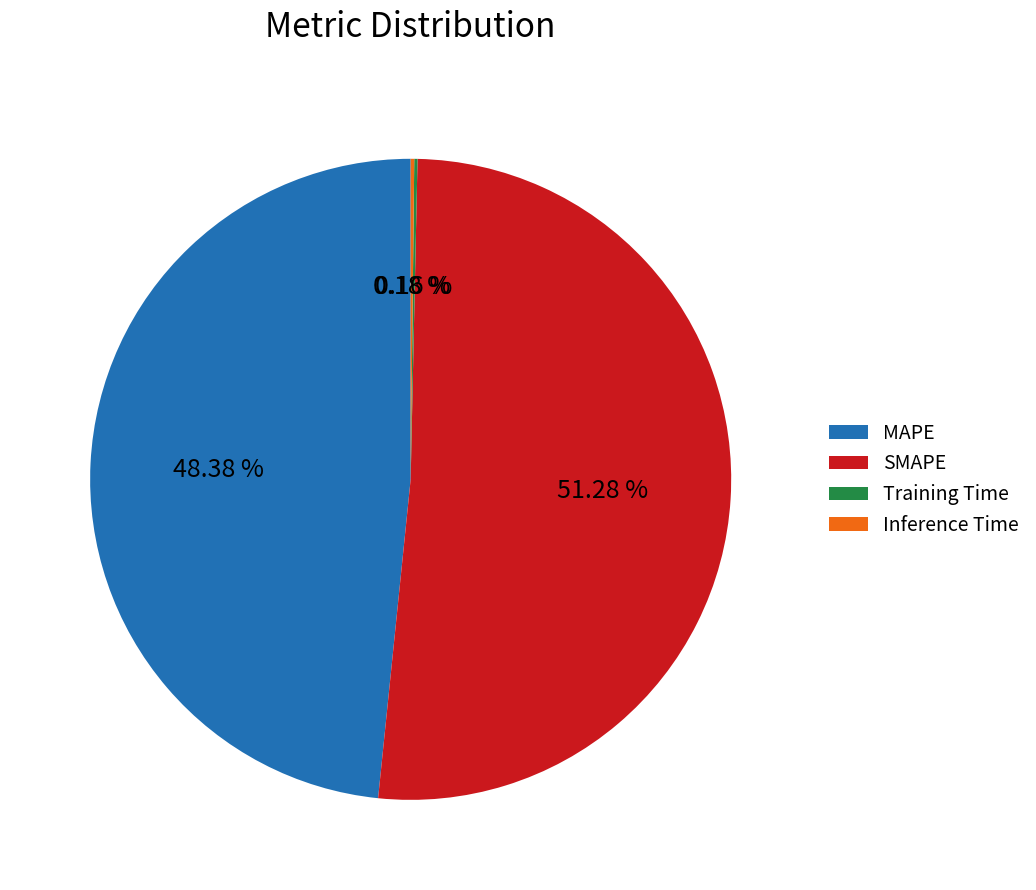

To the nearest percent, what percentage of the pie is SMAPE?

51%